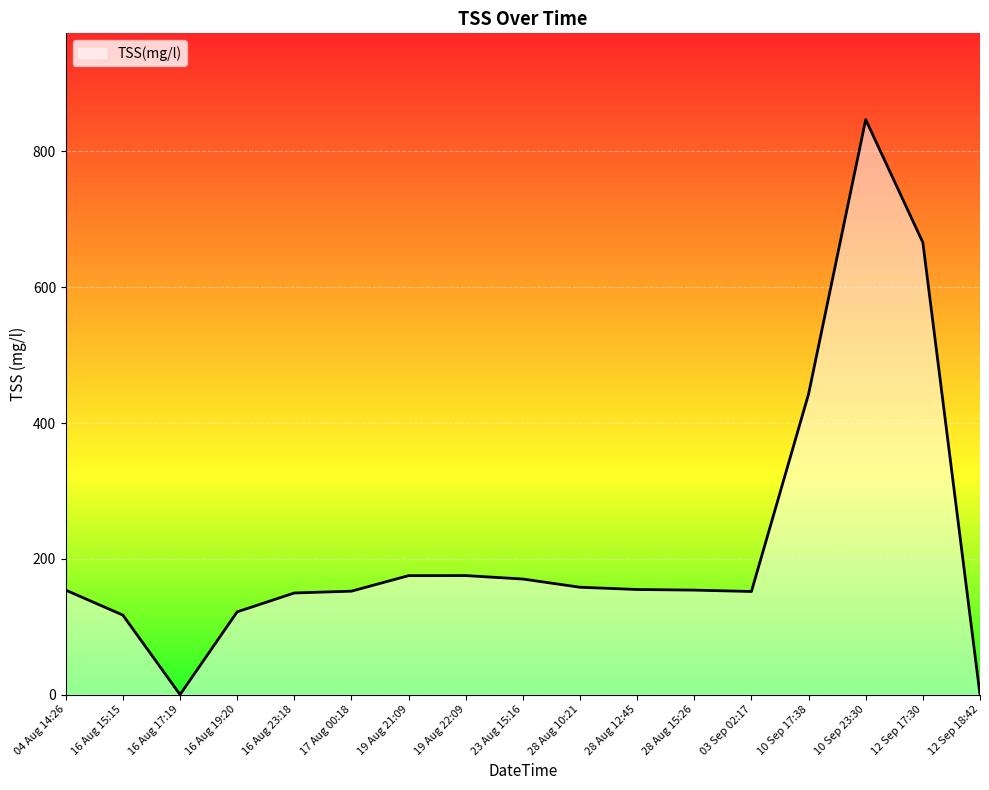

Which category has the highest value across all series?

10 Sep 23:30